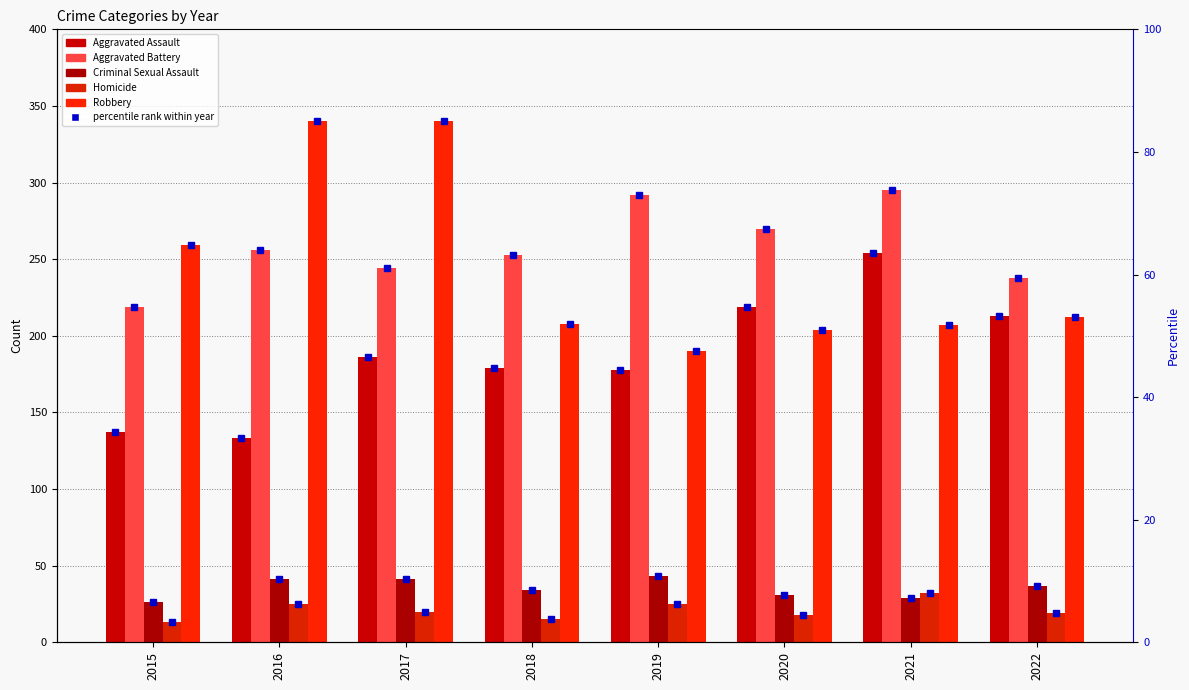

Where is Aggravated Battery nearest to the value 257?

2016